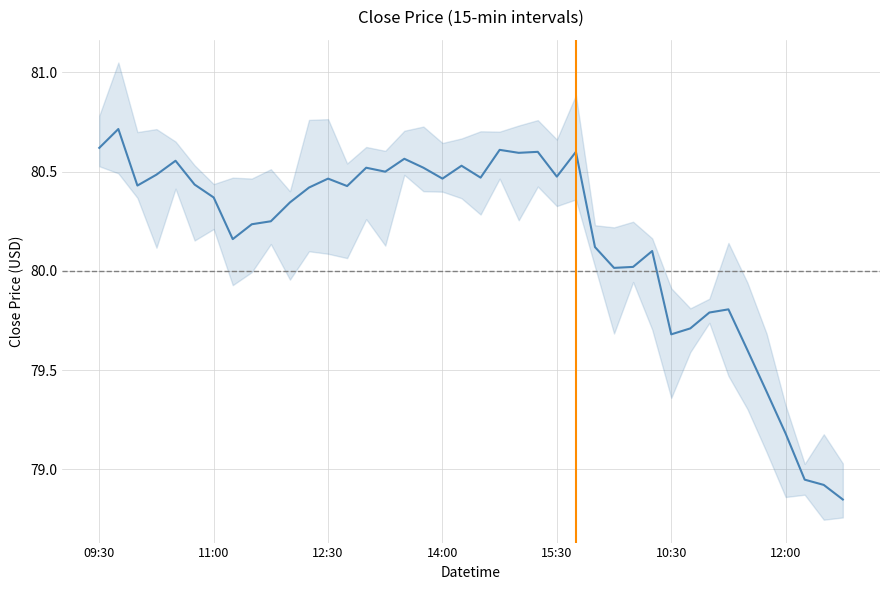

At which category does the chart reach its minimum across all series?

39